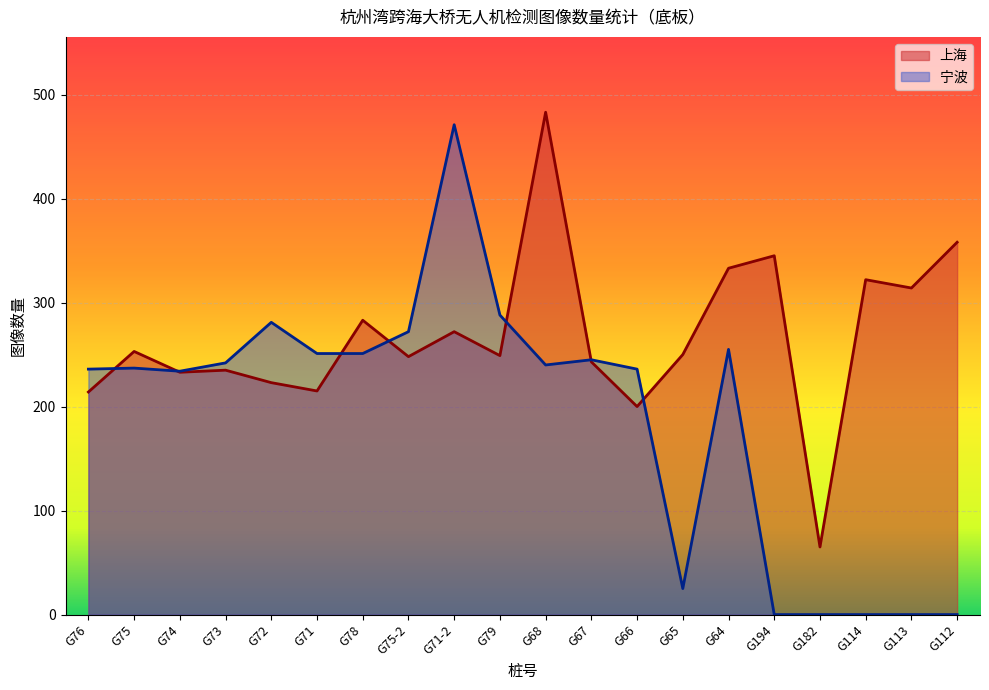

Rank the series by their average value, from lowest to highest.

宁波, 上海